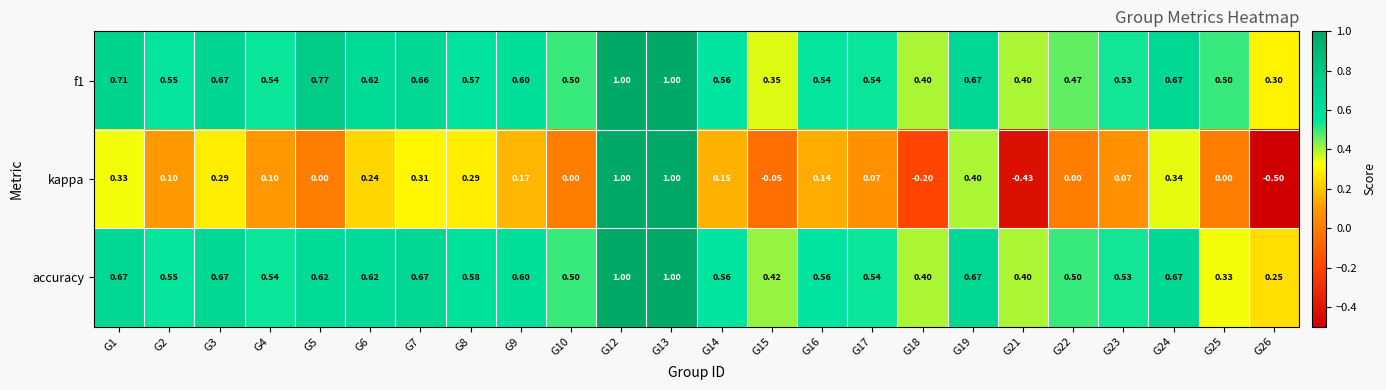

Is the value of accuracy at G26 greater than the value of f1 at G21?

No